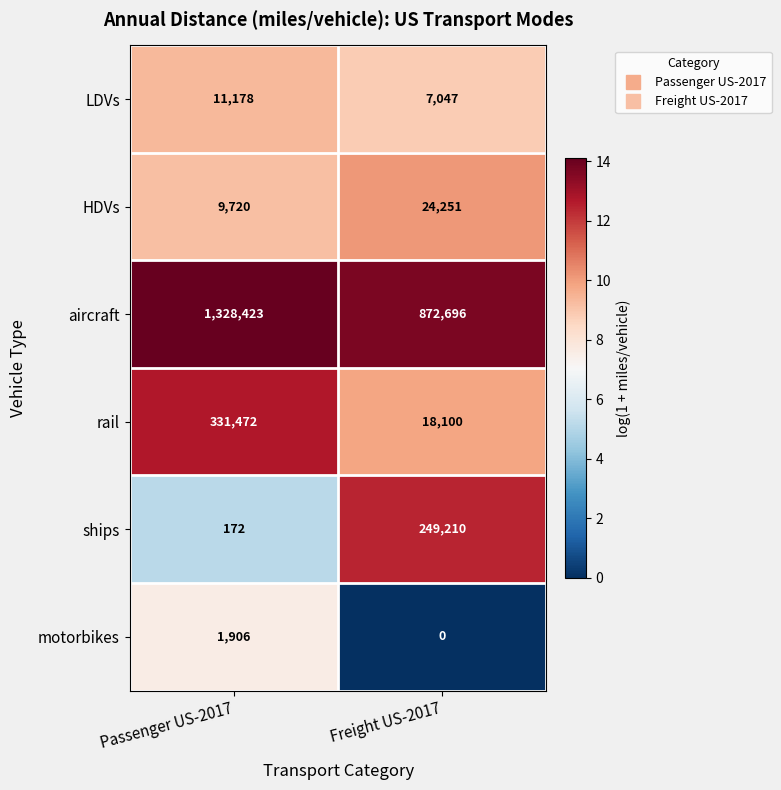

What is the difference between the maximum and minimum values in the aircraft series?

455727